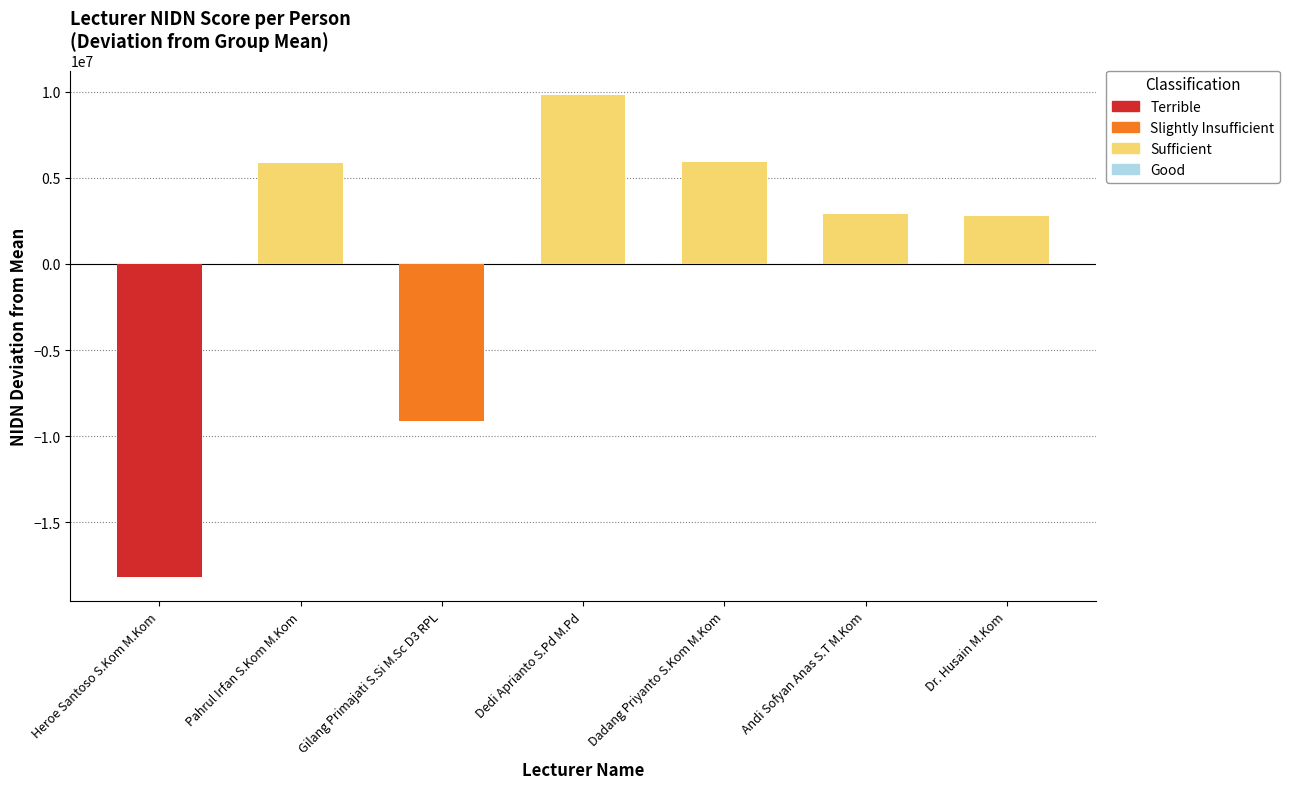

At which label does the data first exceed 2892713?

1